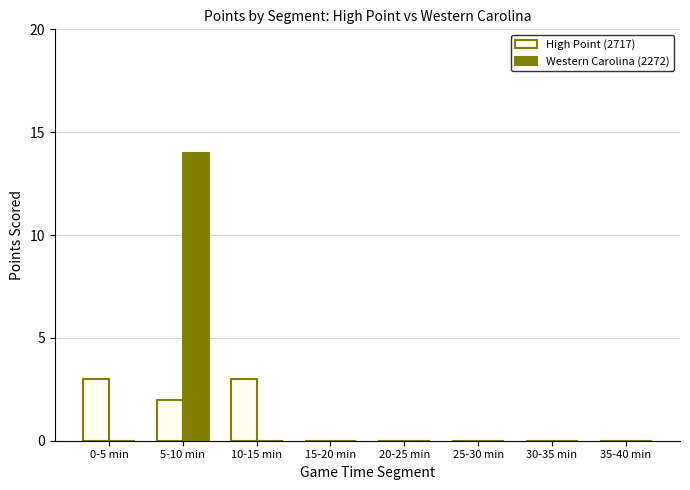

Between 0-5 min and 15-20 min, which series saw the biggest shift?

High Point (2717)